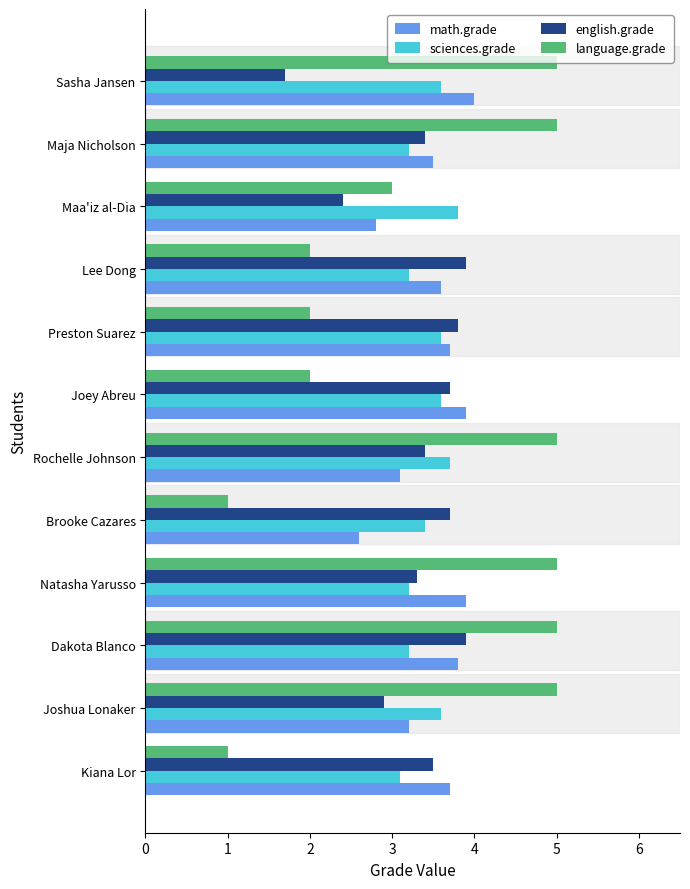

What are all the series names shown in the legend?

math.grade, sciences.grade, english.grade, language.grade